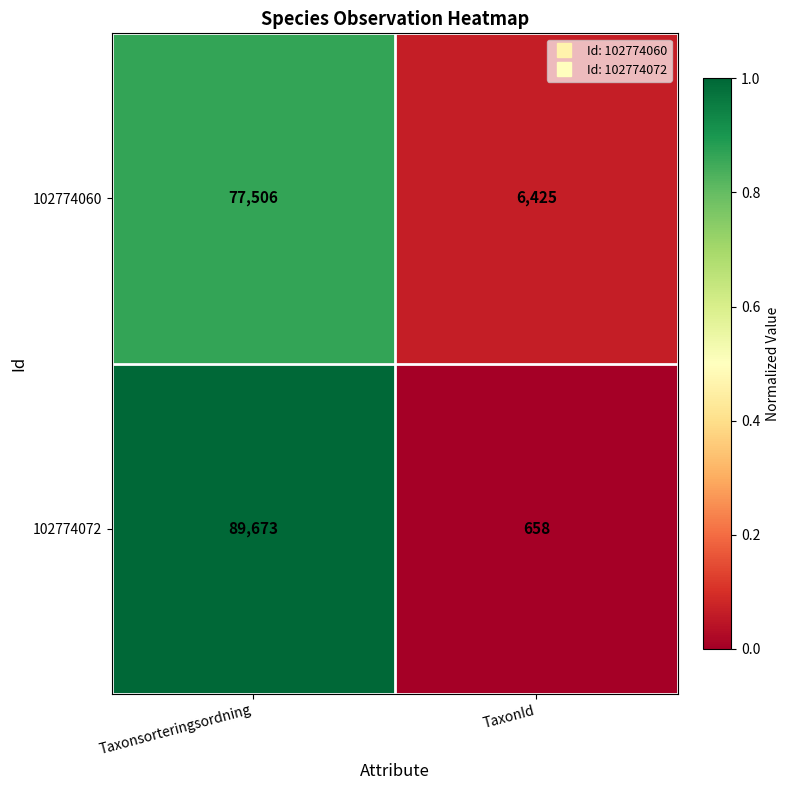

Which series has the largest range (max minus min)?

102774072